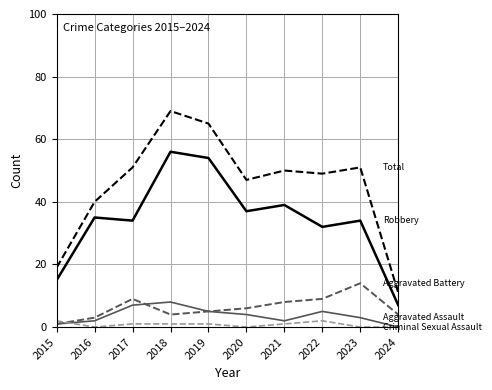

What is the maximum value shown in the chart?

69